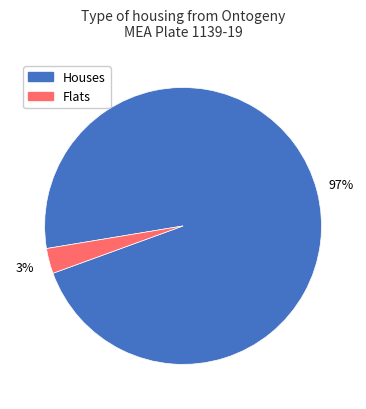

To the nearest percent, what is the difference between the largest and smallest slice percentages?

94%